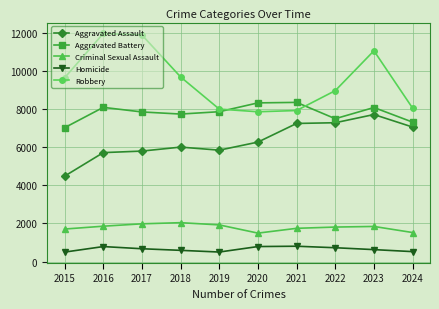

List the series in order of their peak value, highest first.

Robbery, Aggravated Battery, Aggravated Assault, Criminal Sexual Assault, Homicide